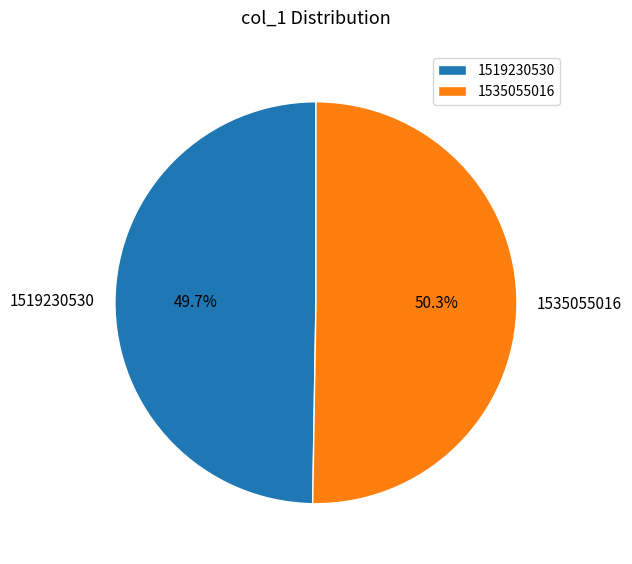

Is it true that 1535055016 is 88% of the pie?

False